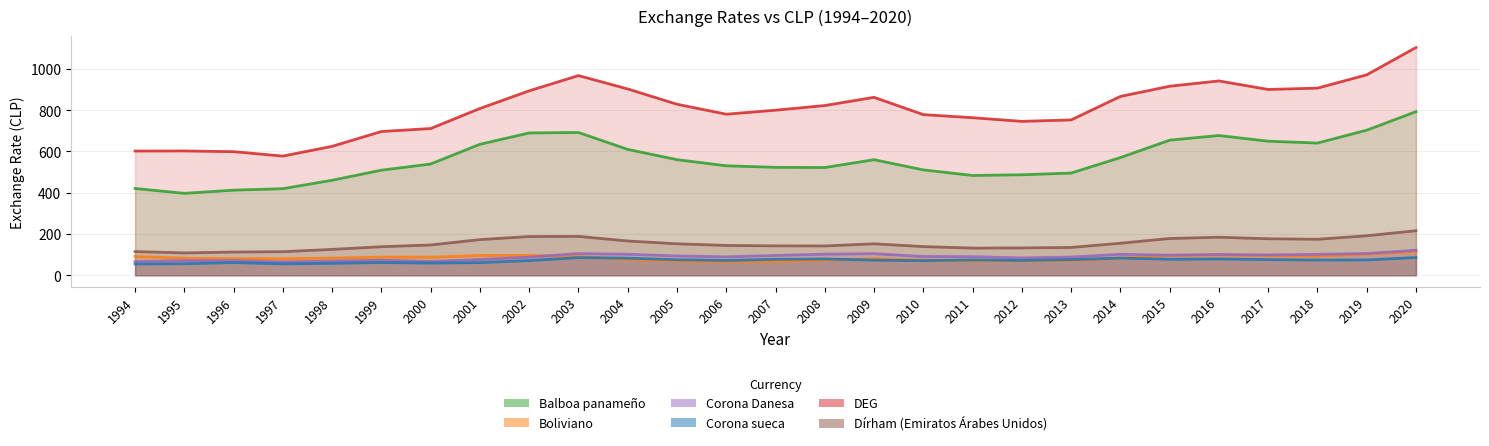

What is the minimum value shown in the chart?

54.6